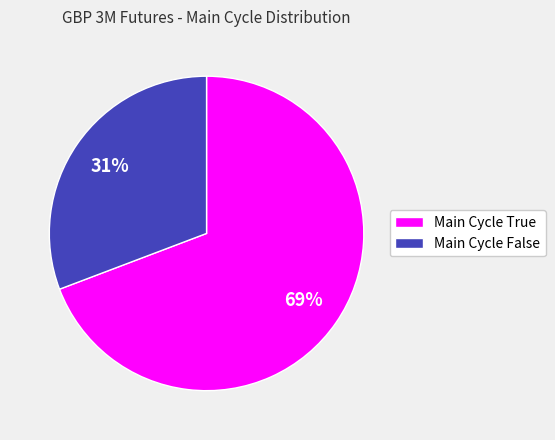

What is the ratio of the value at Main Cycle True to the value at Main Cycle False?

2.2